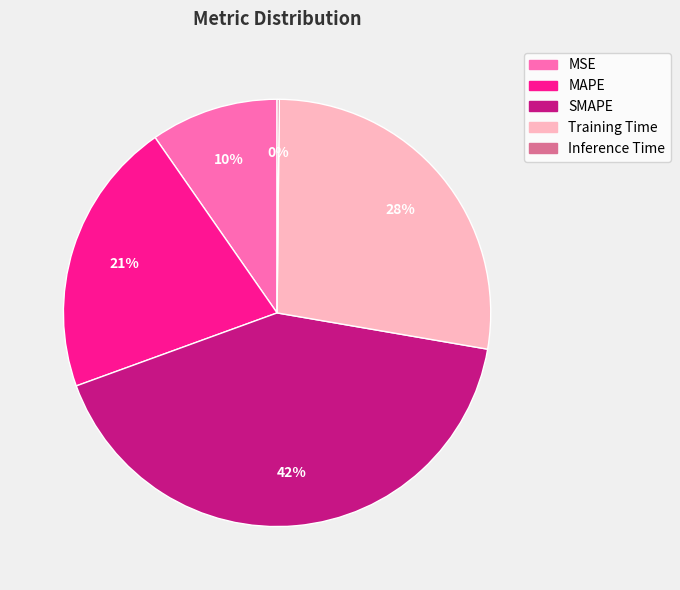

Does SMAPE represent more than half of the total?

No